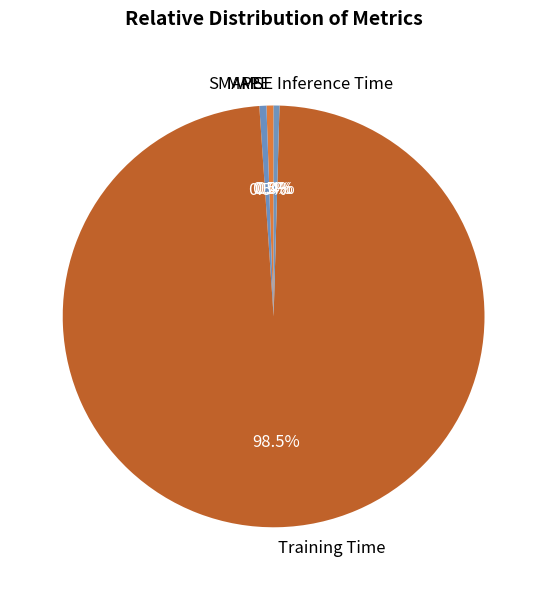

What is the largest slice in the pie chart?

Training Time